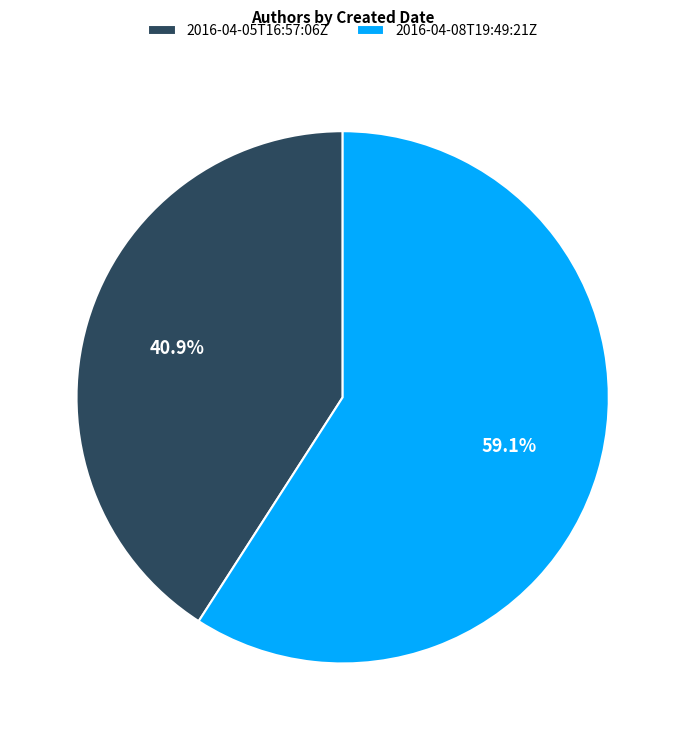

To the nearest percent, what portion does 2016-04-05T16:57:06Z represent?

41%